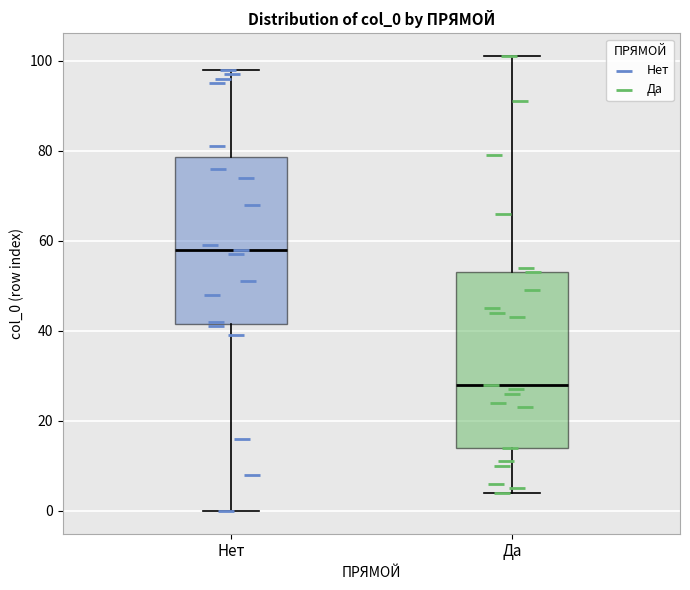

Which box has the highest median line?

Нет